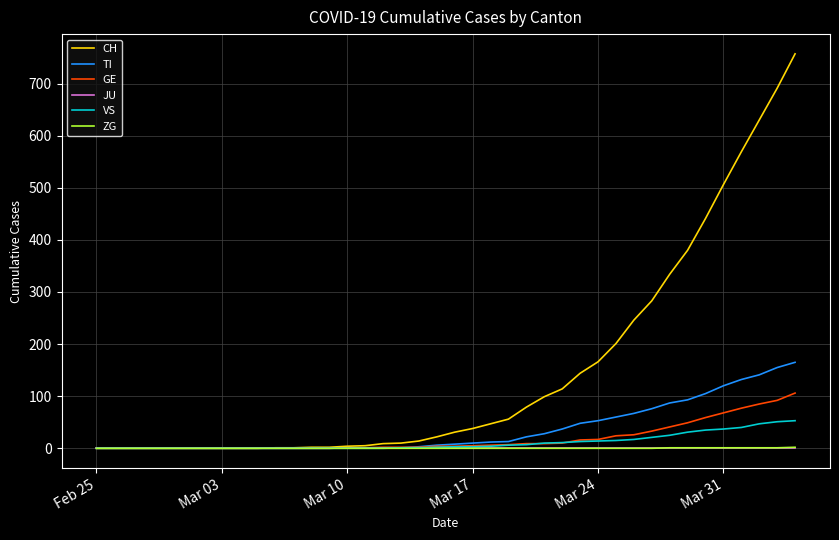

Does the chart have visible grid lines?

Yes